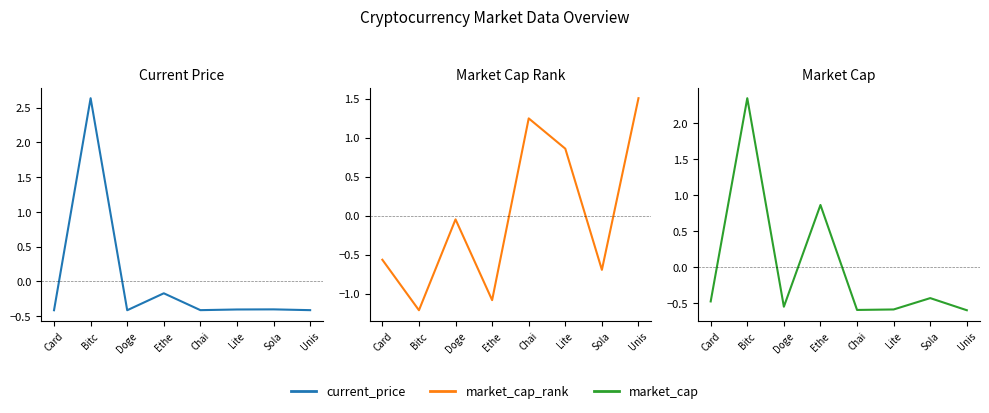

Rank the series by their maximum value, from lowest to highest.

market_cap_rank, market_cap, current_price